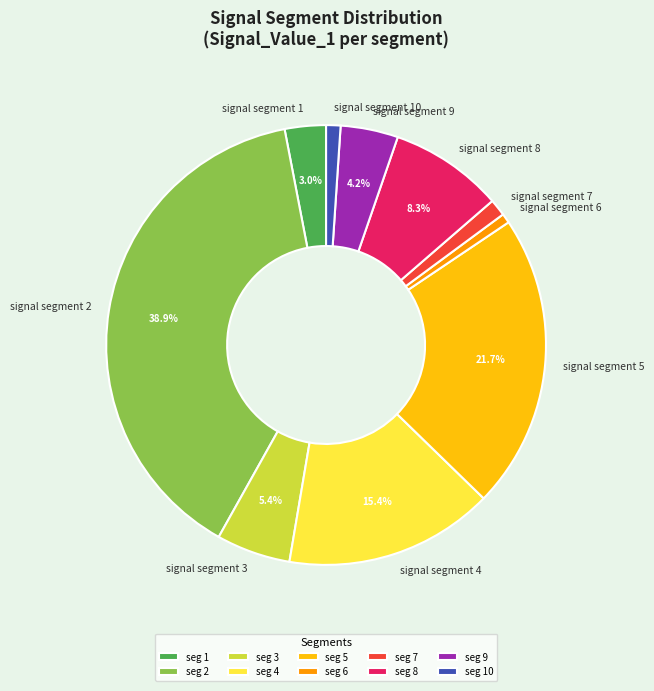

How much of the chart is everything except signal segment 4?

84.6%